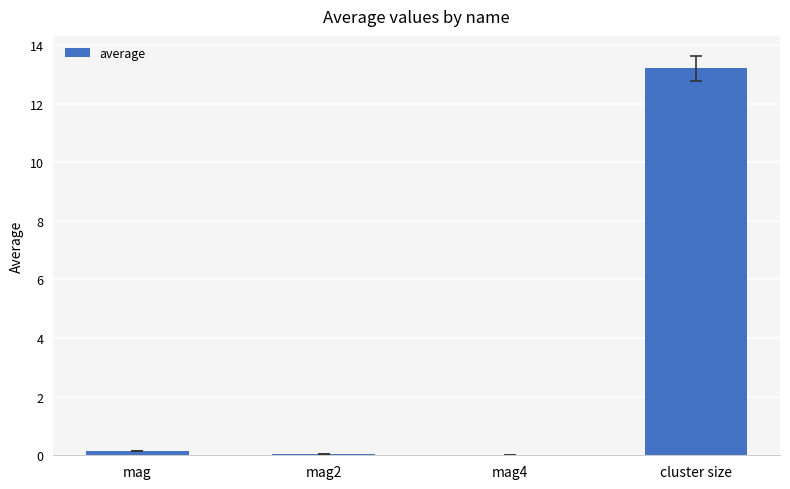

What is the difference between the values at mag and mag2?

0.1